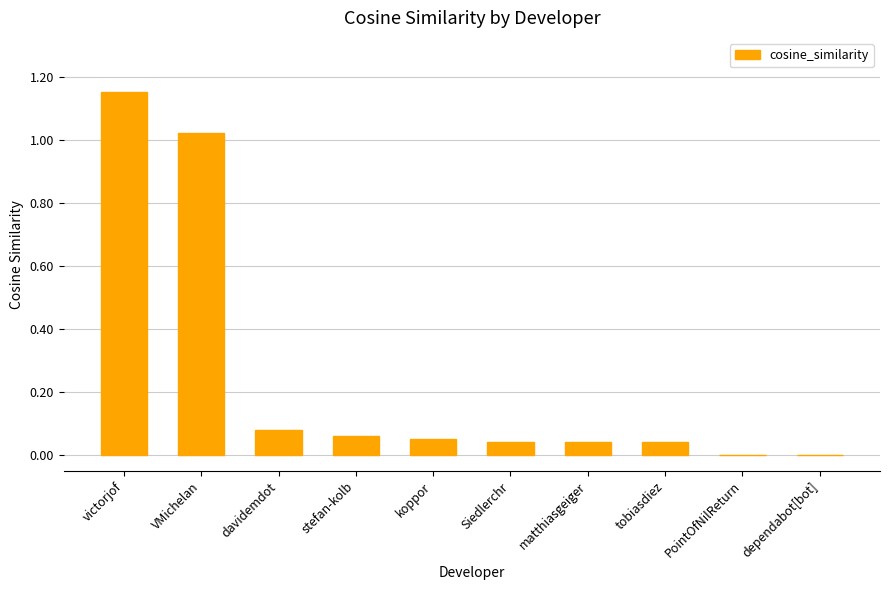

Is it true that the value at victorjof is 0.4?

False